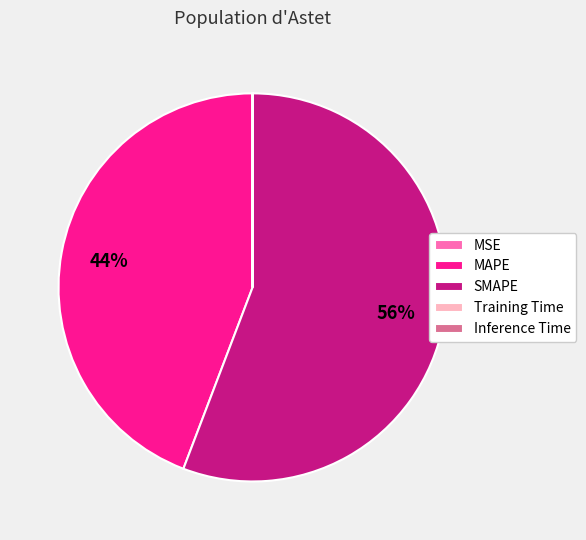

Does MAPE account for over 50% of the chart?

No